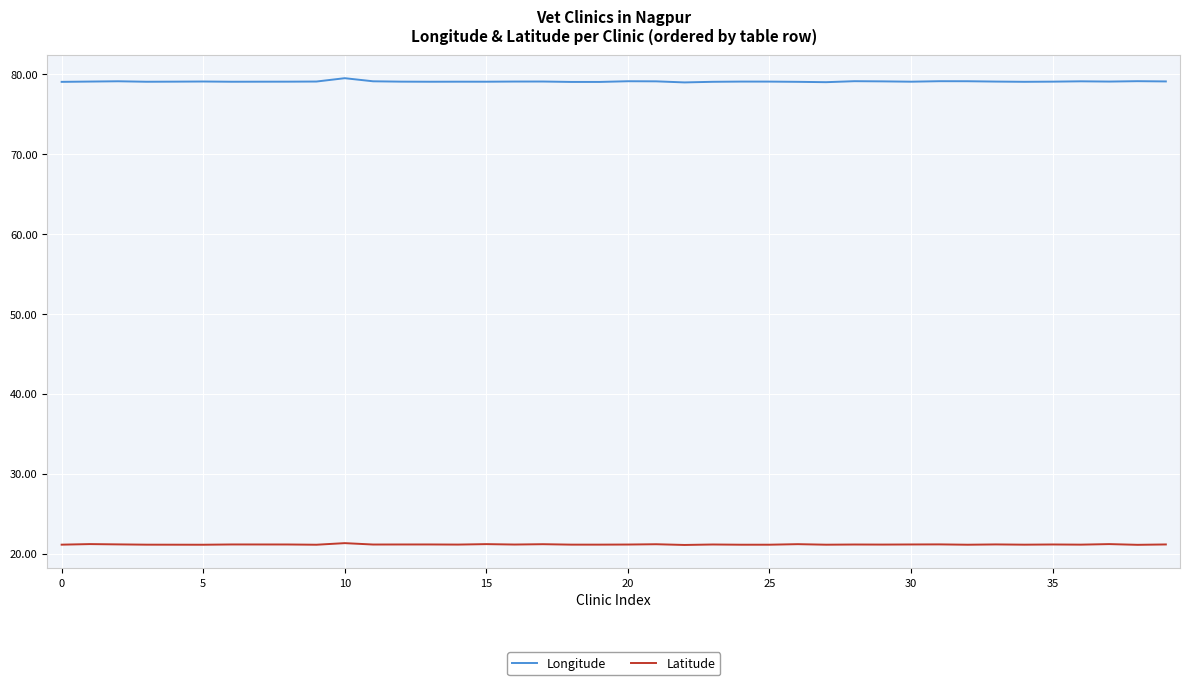

Which series has the largest total across all categories?

Longitude